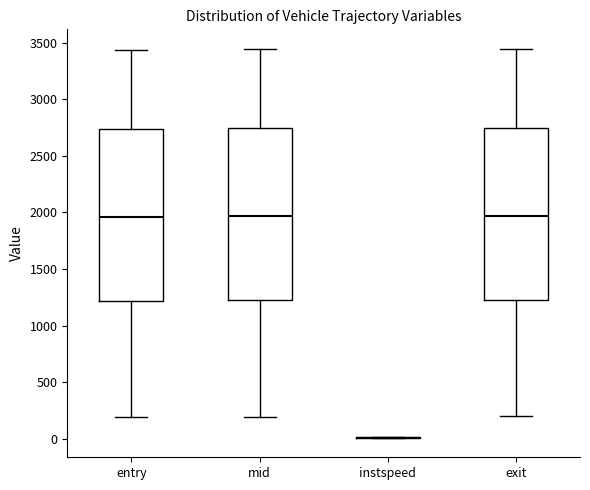

Reading left to right, read every box against the y-axis: the position of its median line, the range the box covers, and the ends of its whiskers. The values are not printed on the chart, so give them approximately, as read against the axis.

entry: median 1950, box 1200 to 2750, whiskers 200 to 3450
mid: median 1950, box 1200 to 2750, whiskers 200 to 3450
instspeed: box collapsed to a line at 0, whiskers 0 to 0
exit: median 1950, box 1250 to 2750, whiskers 200 to 3450